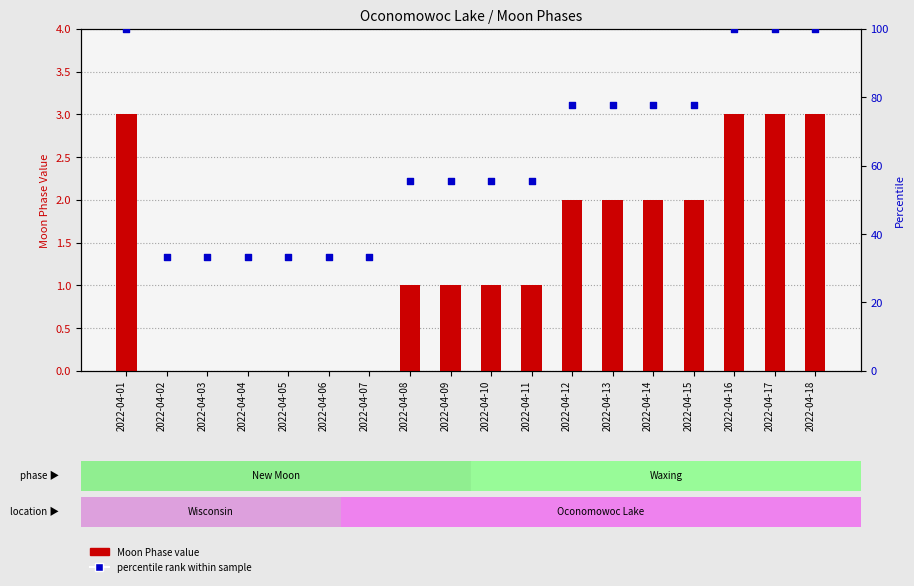

What are all the series names shown in the legend?

Moon Phase value, percentile rank within sample